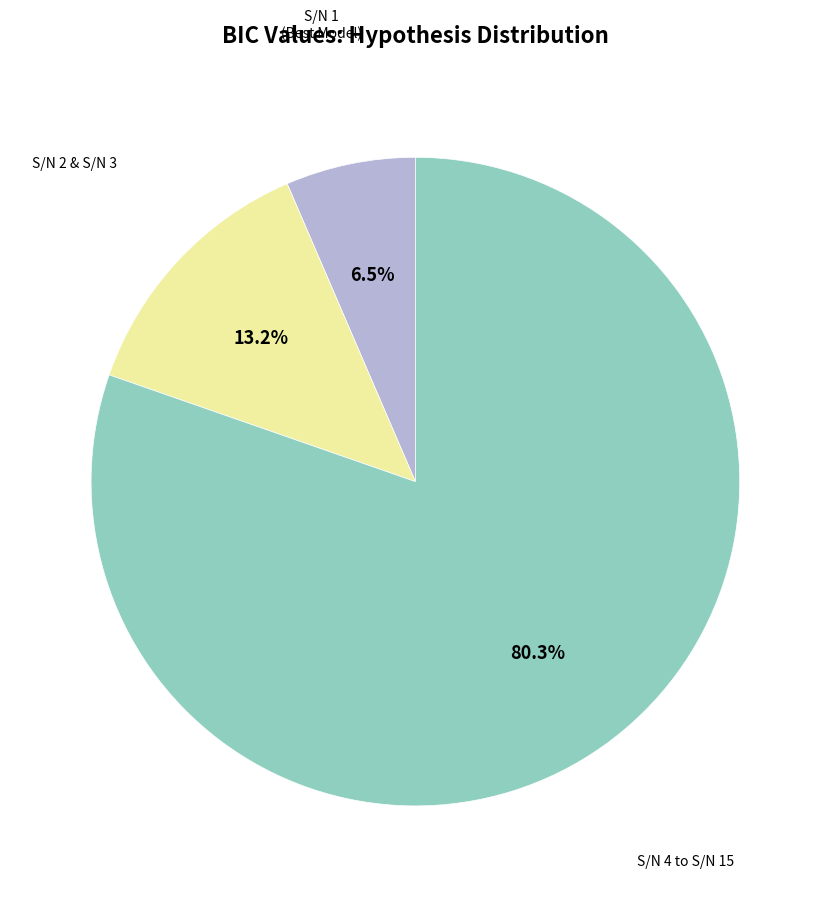

Which slice is the smallest?

S/N 1 (Best Model)